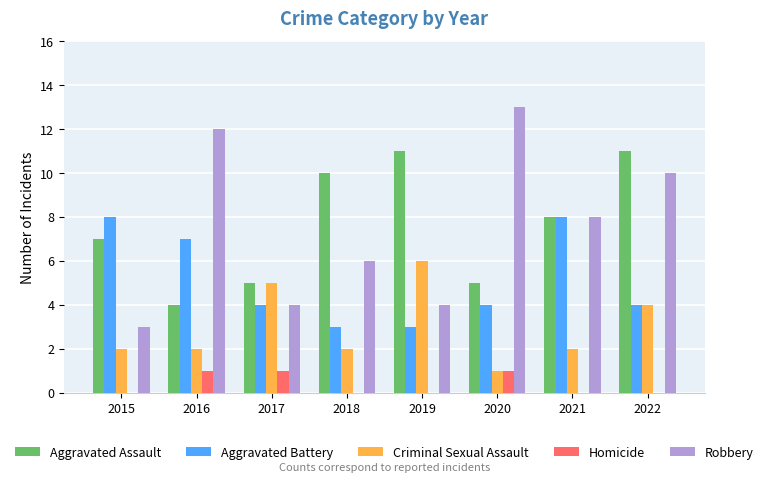

Count the Aggravated Battery values in the range 4 to 8.

6